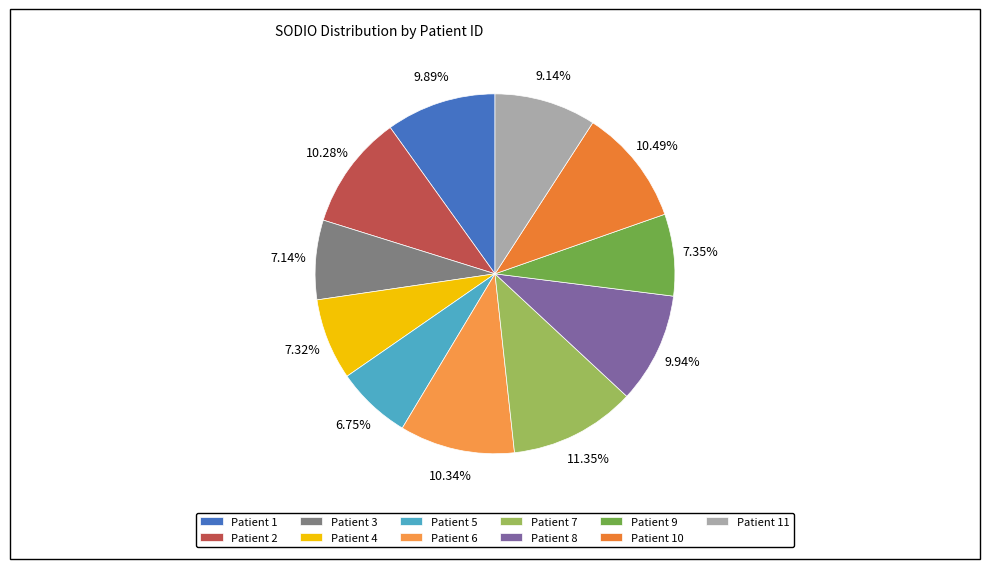

How many segments does this pie chart have?

11